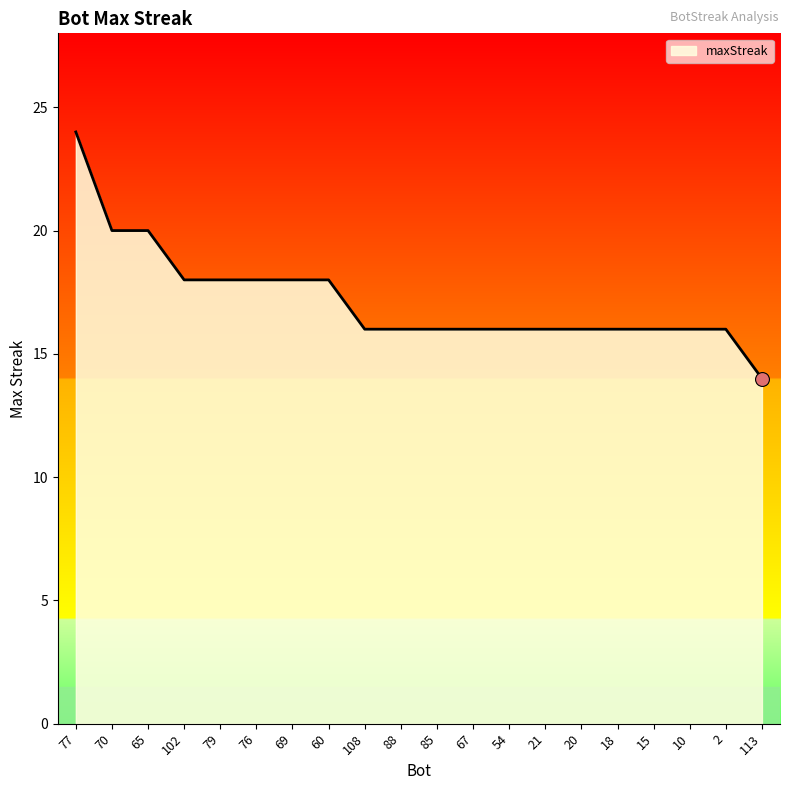

At which category does the chart reach its peak across all series?

77